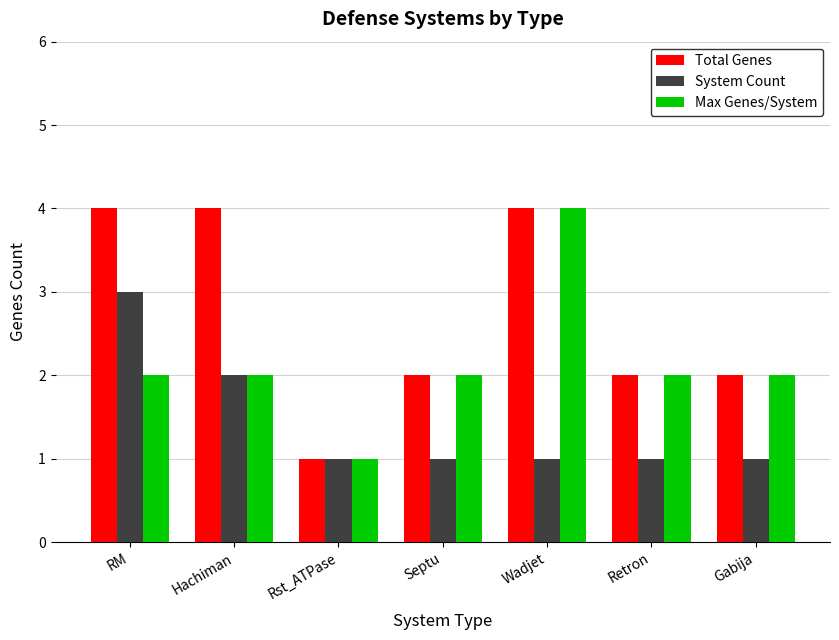

Between Hachiman and Septu, which series saw the biggest shift?

Total Genes